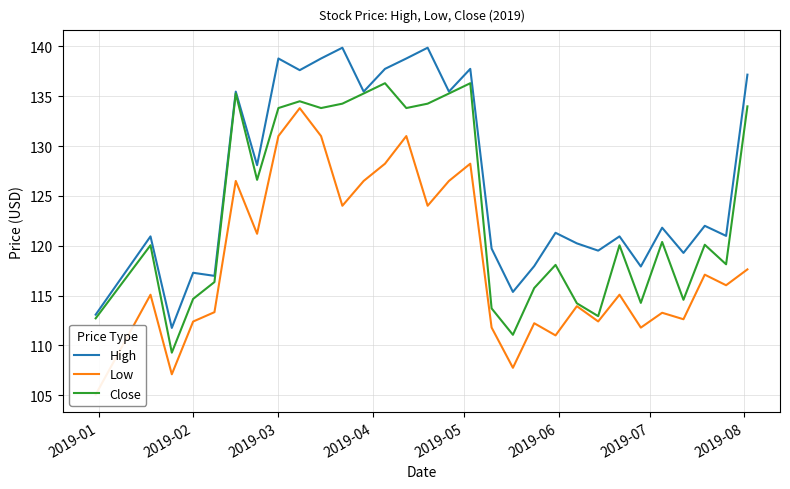

True or false: High and Low intersect in this chart.

False